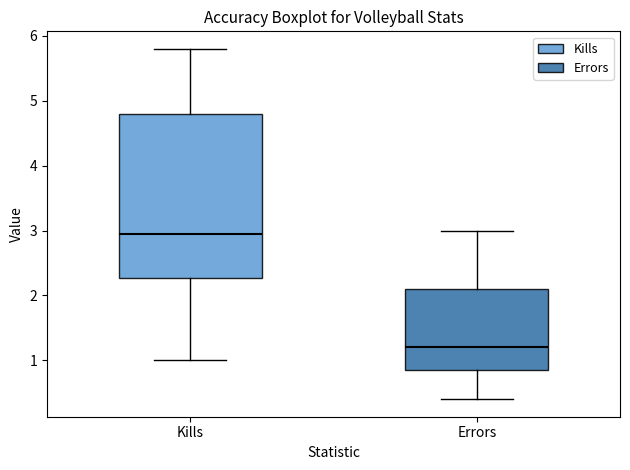

Which box is the tallest, from its lower edge to its upper edge?

Kills